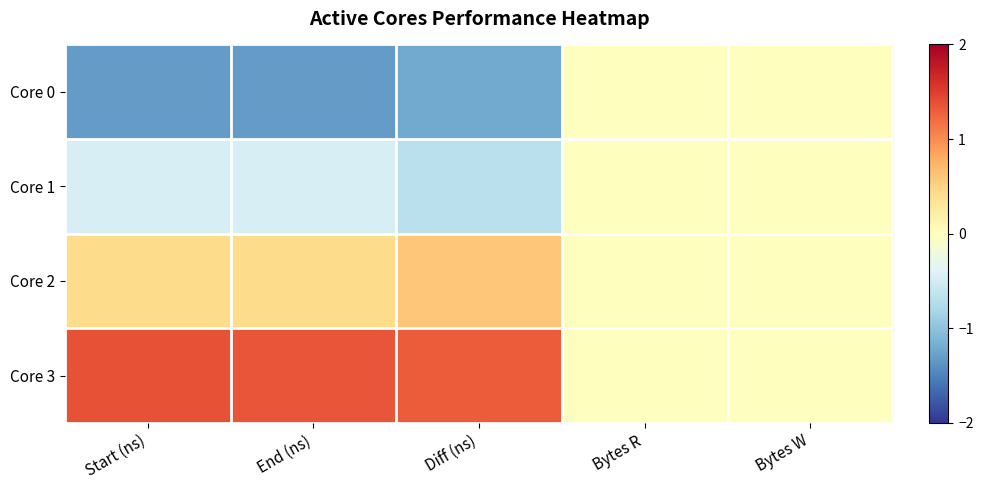

List the series in order of their peak value, highest first.

Core 3, Core 2, Core 0, Core 1